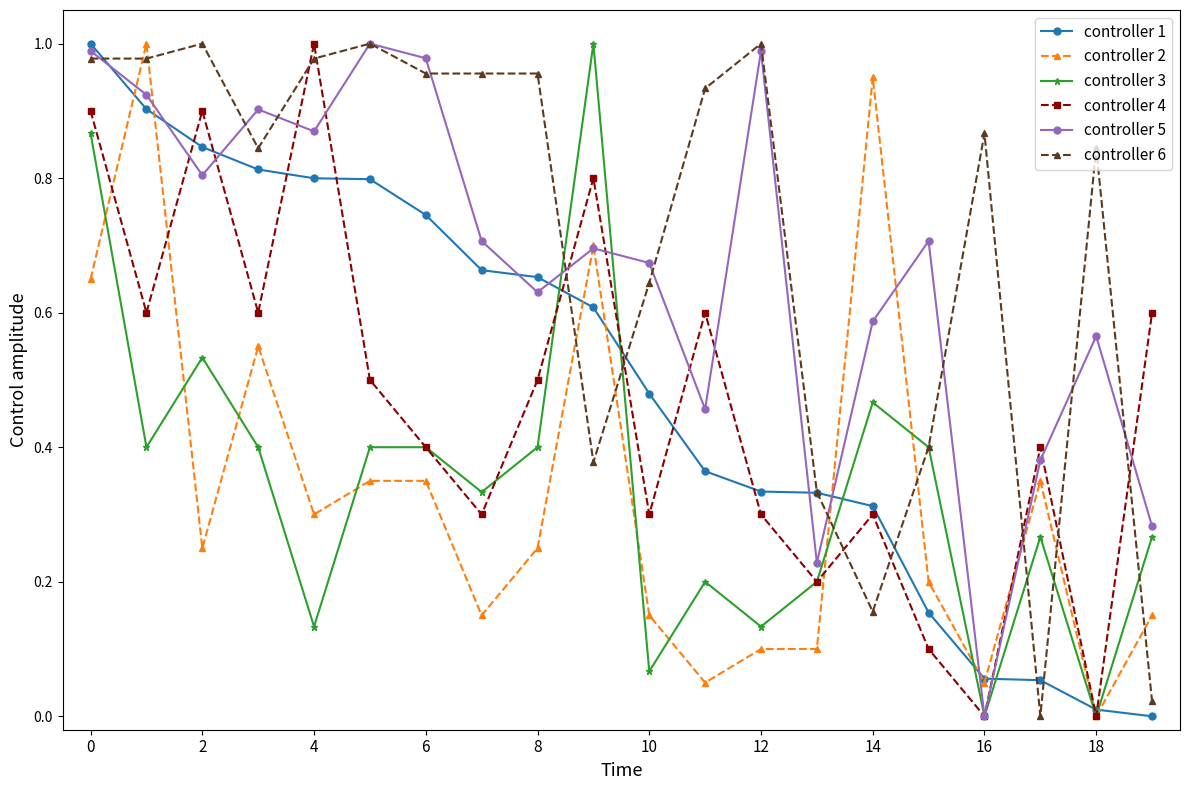

How many times do controller 2 and controller 6 cross each other?

9